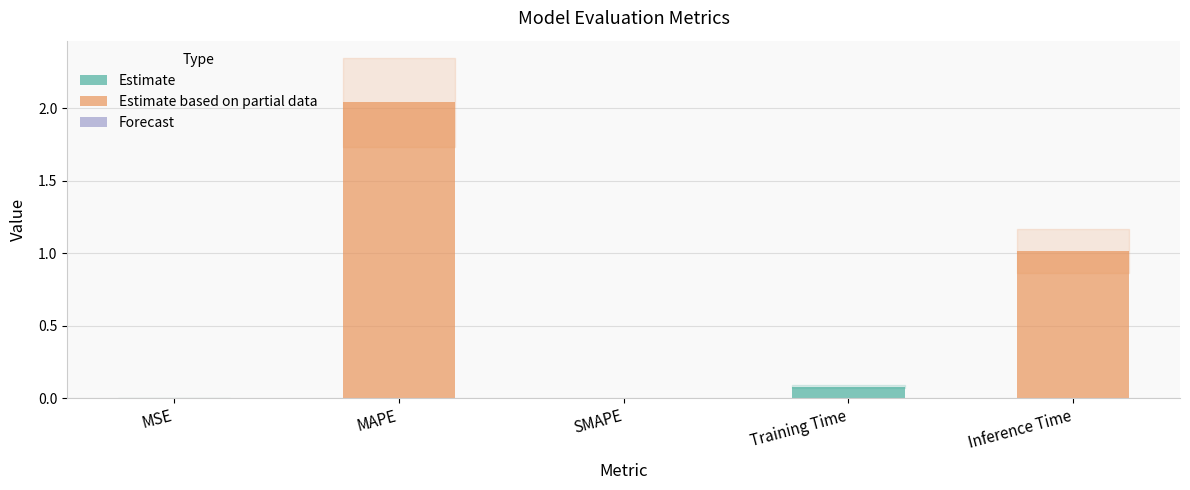

What is the sum of all values?

3.1